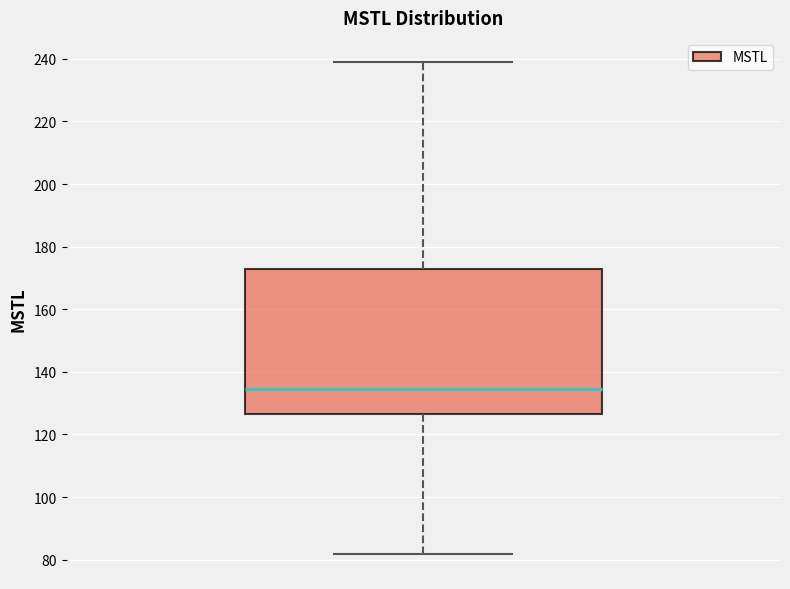

Transcribe this box plot: give where the median line is, the range the box spans, and where the two whiskers end, as read against the y-axis. The values are not printed on the chart, so give them approximately, as read against the axis.

median 134, box 126 to 172, whiskers 82 to 238